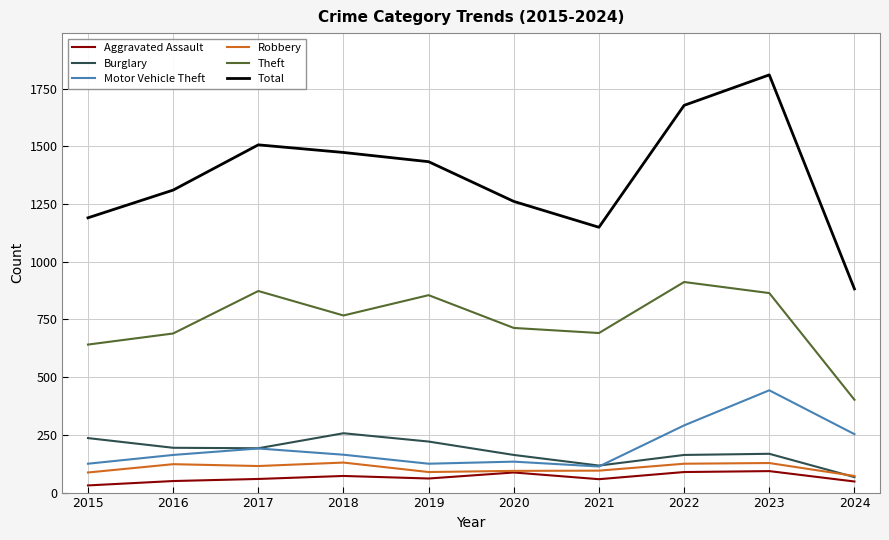

What is the maximum value shown in the chart?

1809